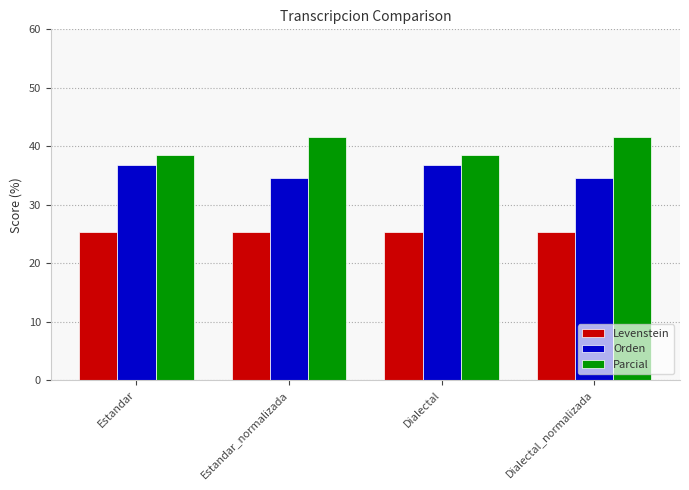

List the series in order of their peak value, lowest first.

Levenstein, Orden, Parcial